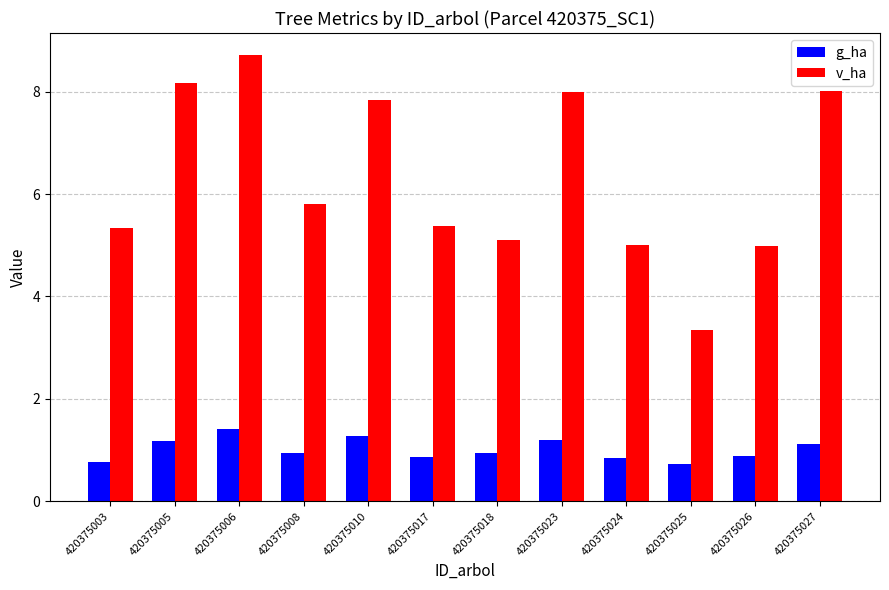

What is the average value of the v_ha series?

6.3